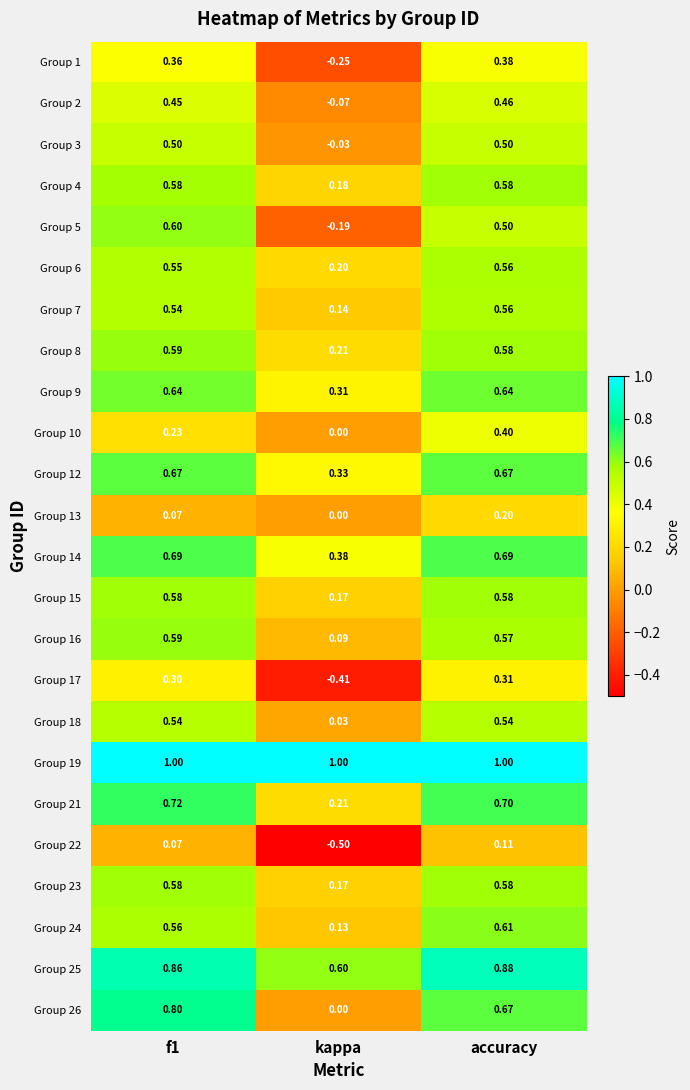

How many distinct data groups are displayed?

24